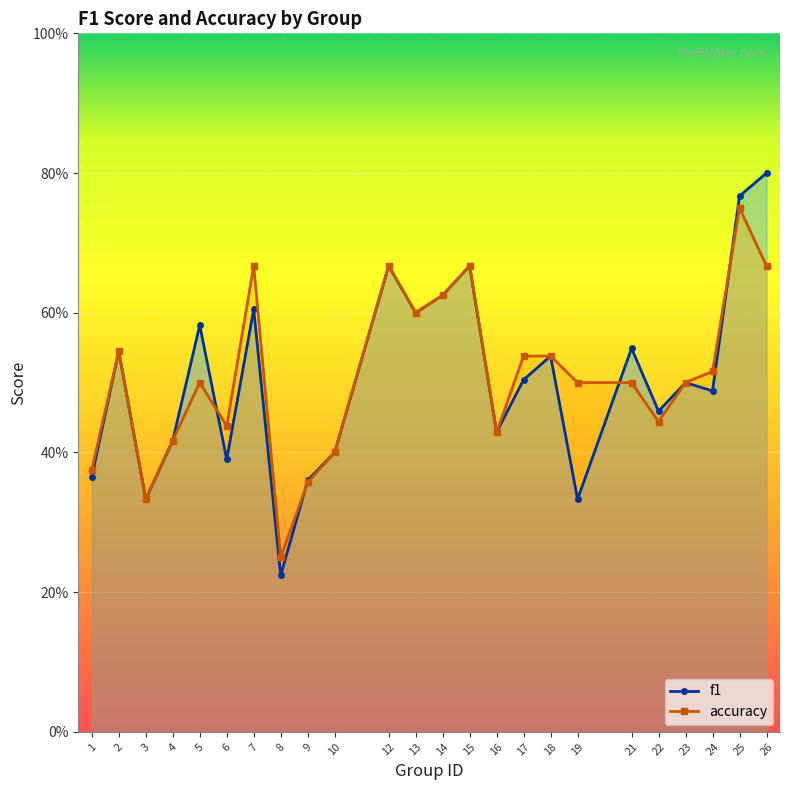

At how many categories does at least one series exceed 0?

24